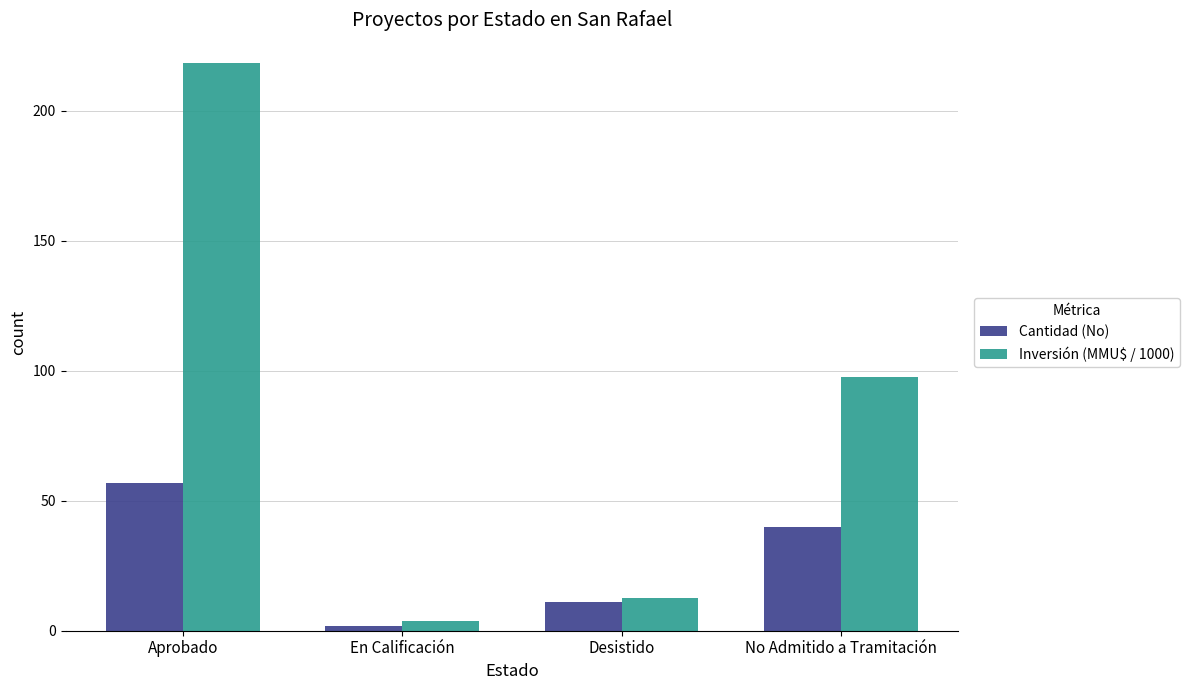

What is the difference between the highest and lowest values at Aprobado?

161.4